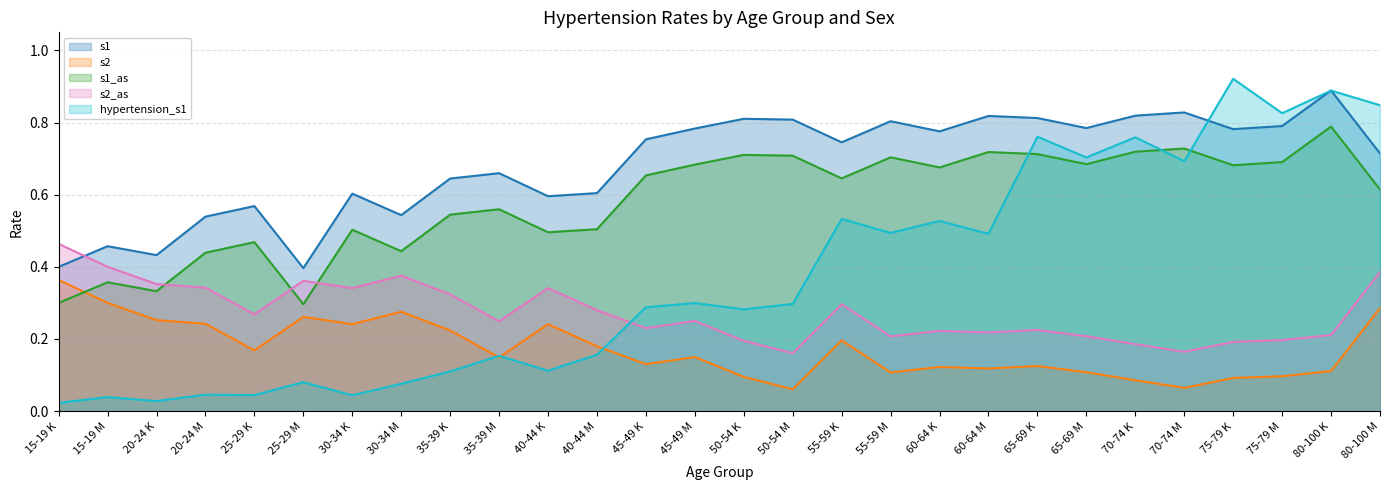

How many times do hypertension_s1 and s1_as cross each other?

3